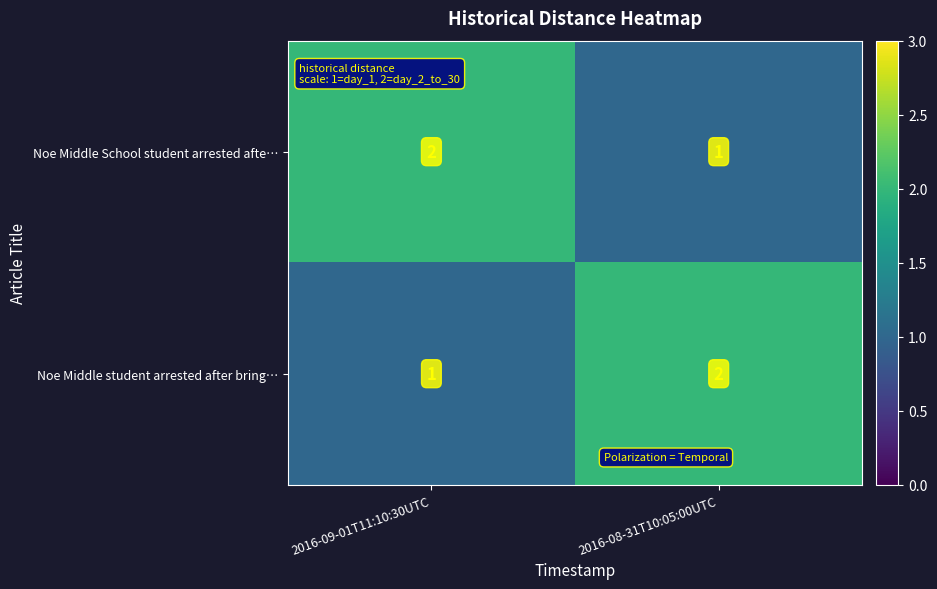

At which label is Noe Middle student arrested after bring… closest to 1?

2016-09-01T11:10:30UTC